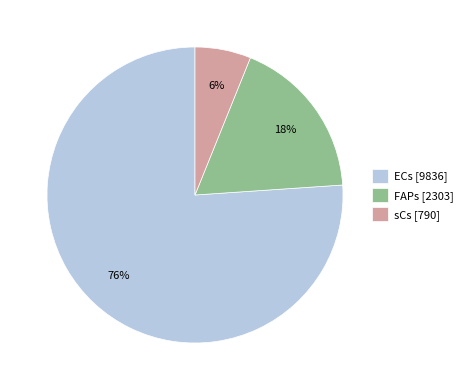

To the nearest percent, what percentage of the pie is ECs?

76%